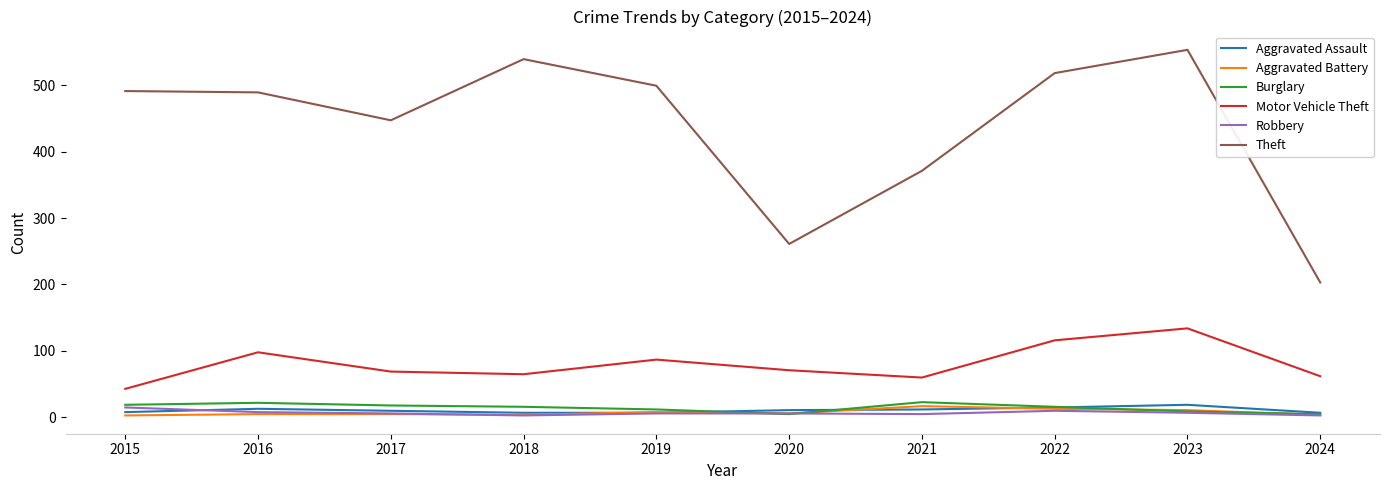

What is the sum of all Robbery values?

69